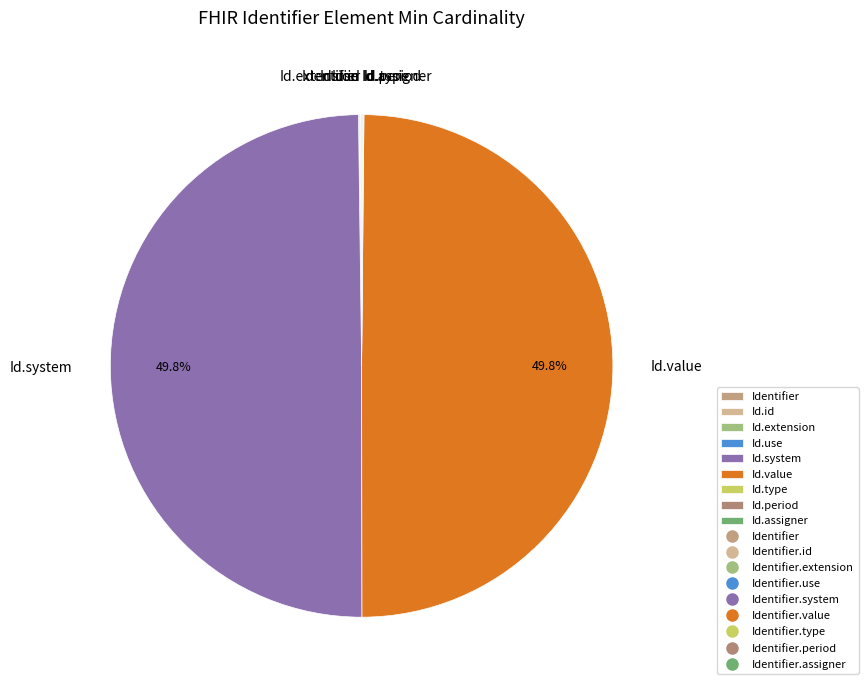

What percentage is NOT represented by Id.system?

50.0%